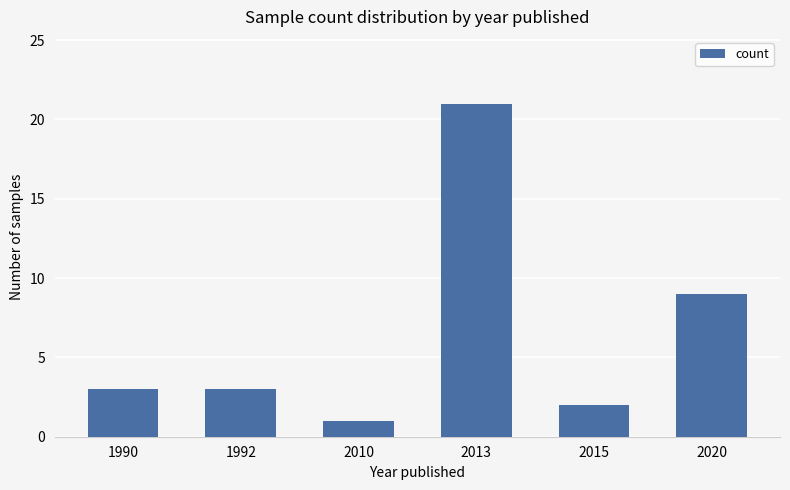

Which category has the lowest value across all series?

2010